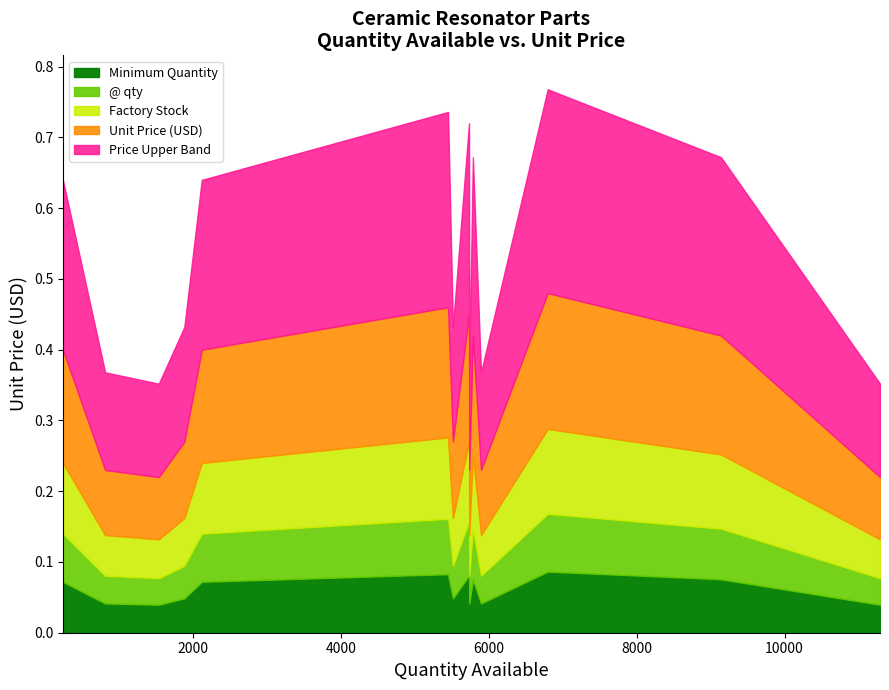

Does the chart have visible grid lines?

No